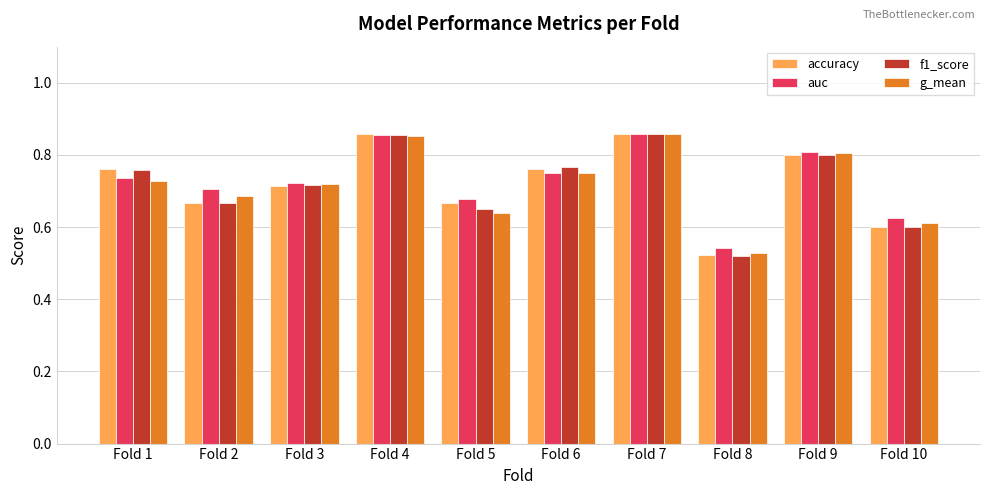

At how many categories does at least one series exceed 0?

10